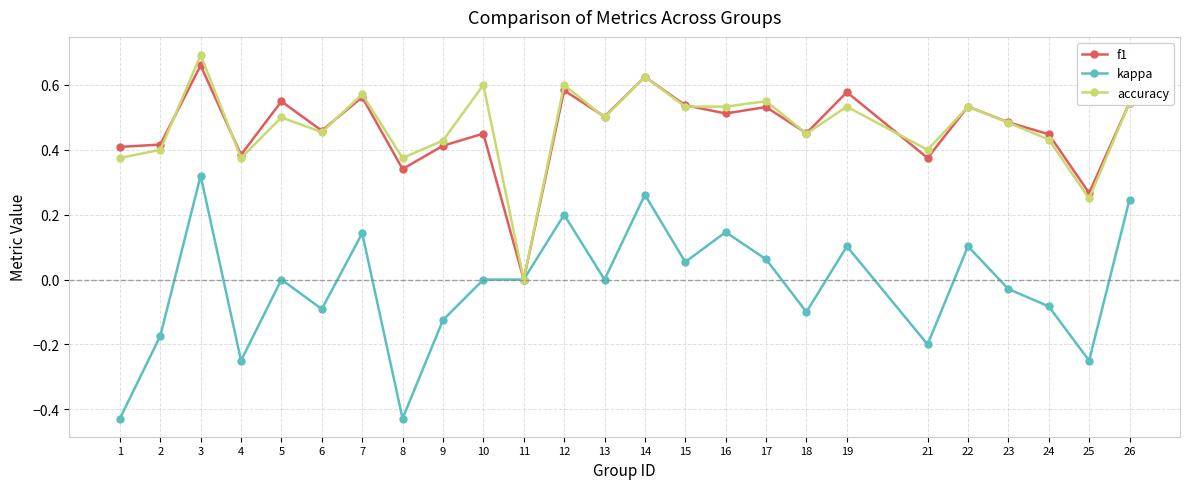

Which category has the lowest value in the accuracy series?

11